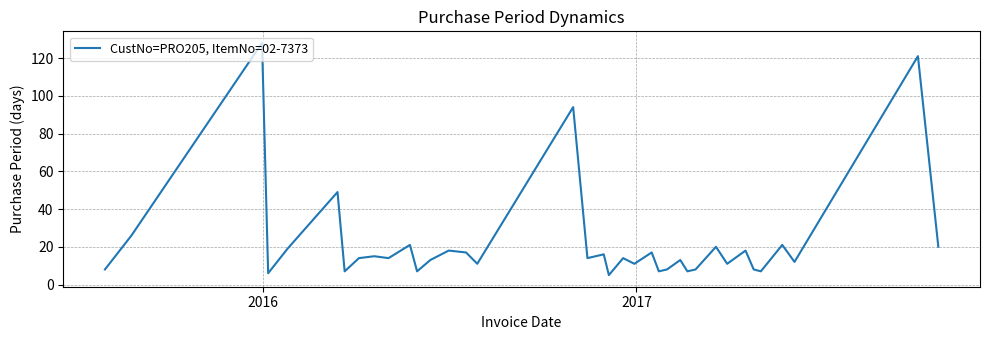

What is the smallest value displayed?

5